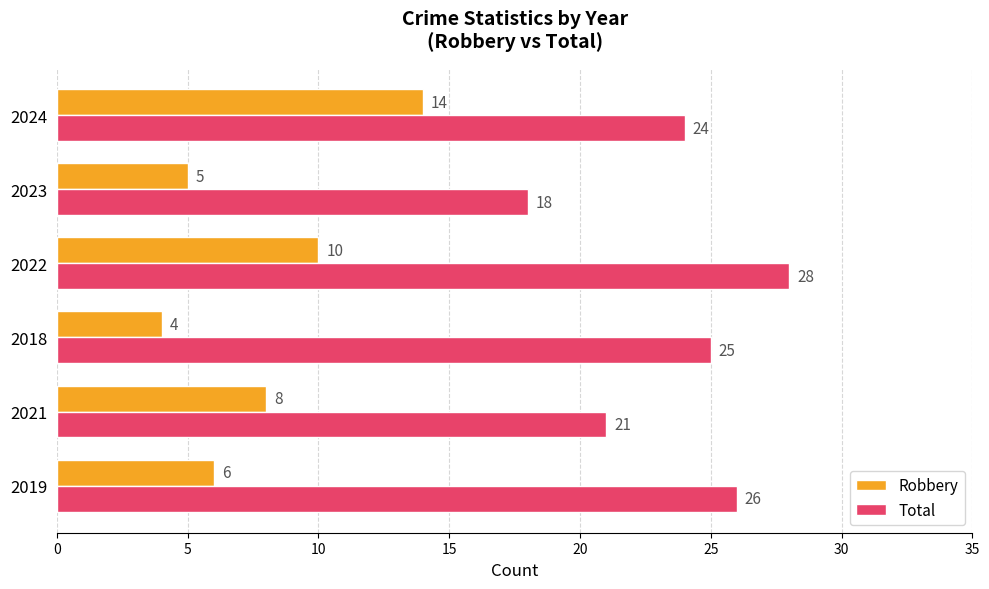

What is the approximate value of Total at 2021, to the nearest 5?

20